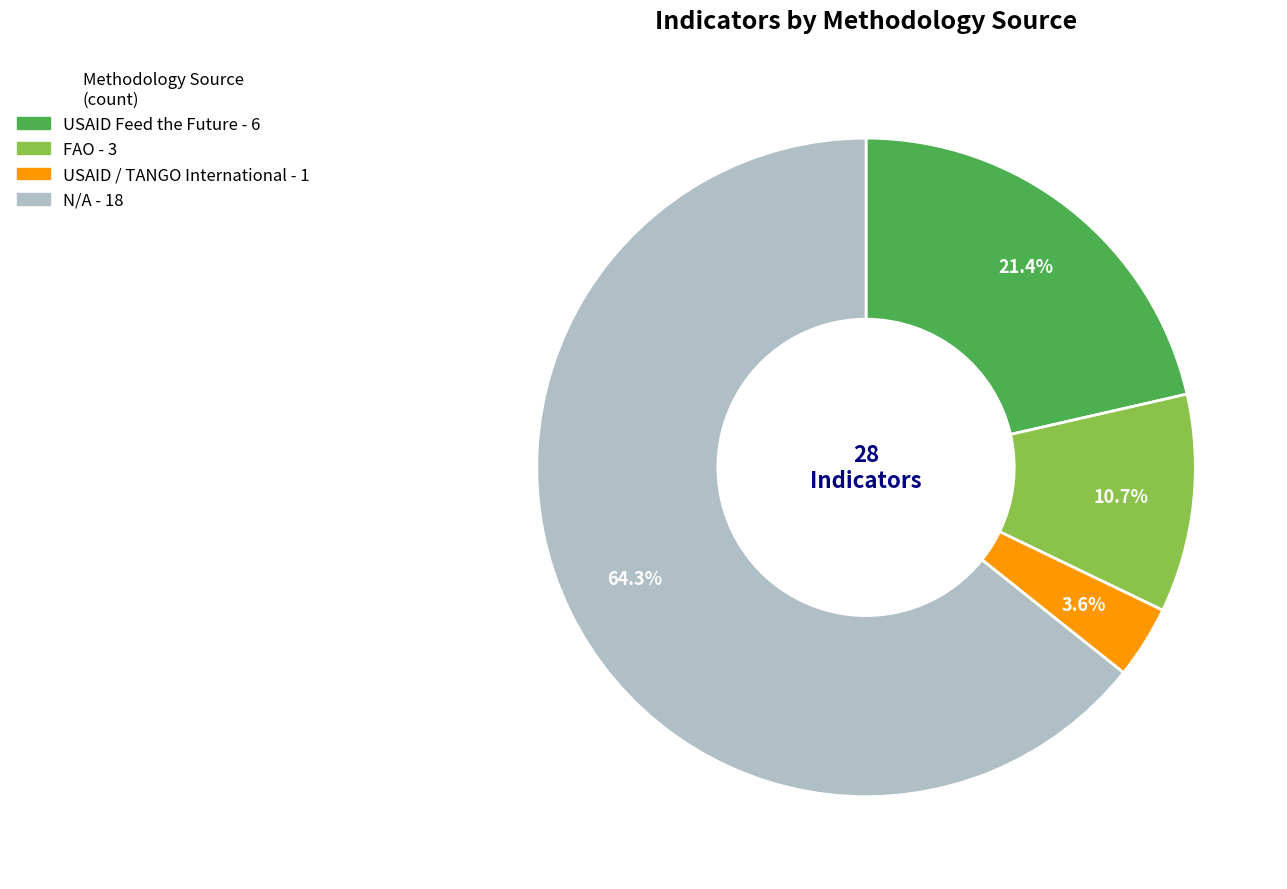

Which slice is the smallest?

USAID / TANGO International